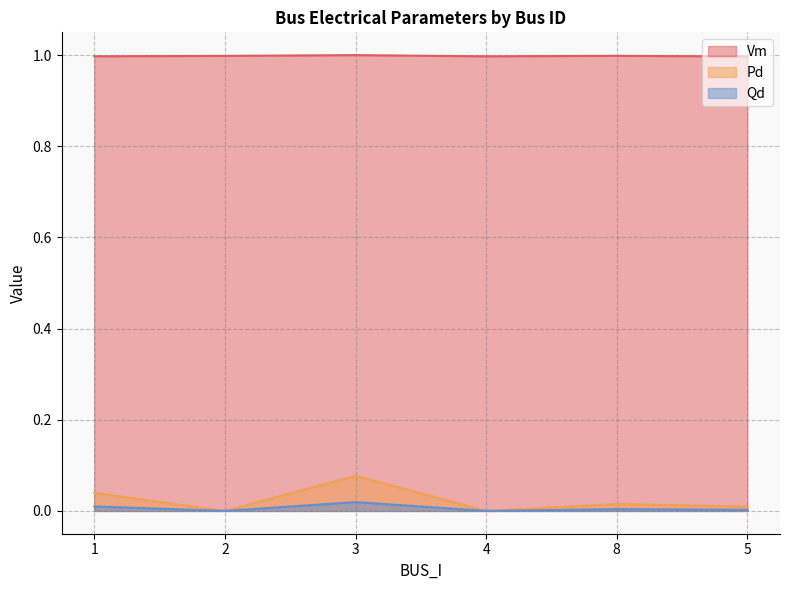

True or false: Pd and Vm cross at least once.

False